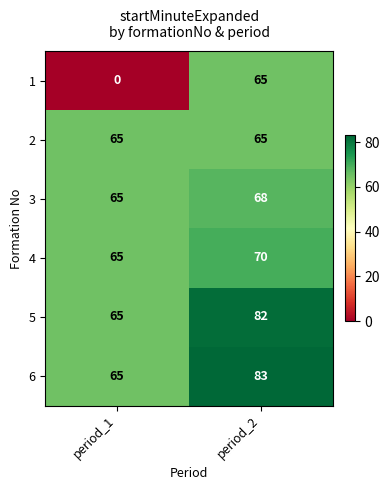

Which series has the widest spread of values?

1